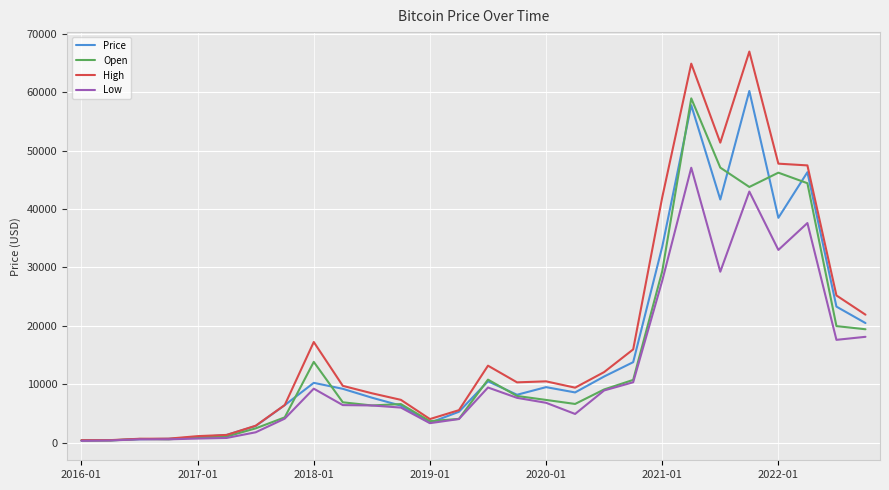

What is the lowest value of the Low series?

350.4